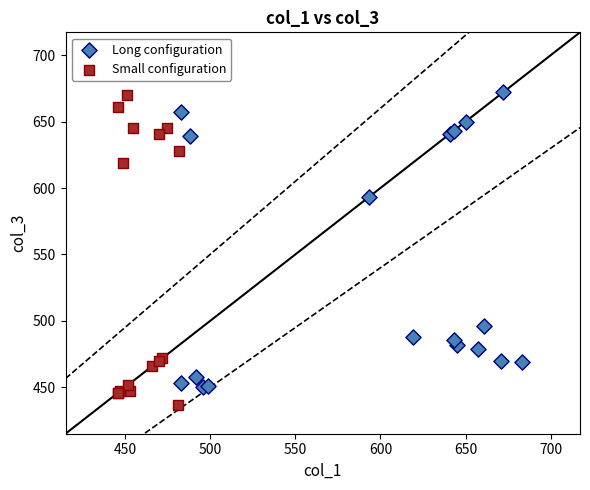

Which series has the widest spread of Y values?

Small configuration